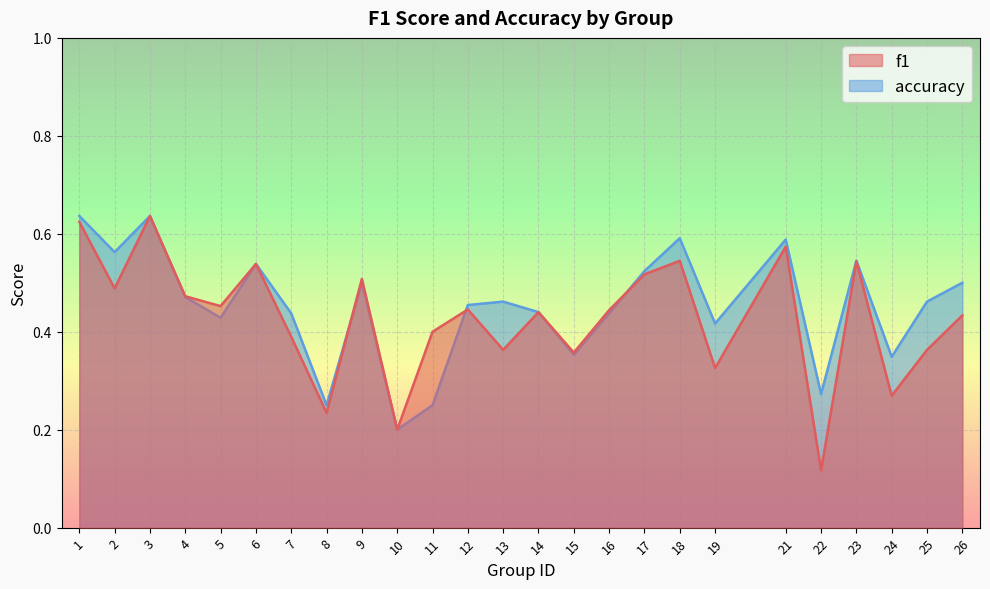

At how many categories does at least one series exceed 0?

25